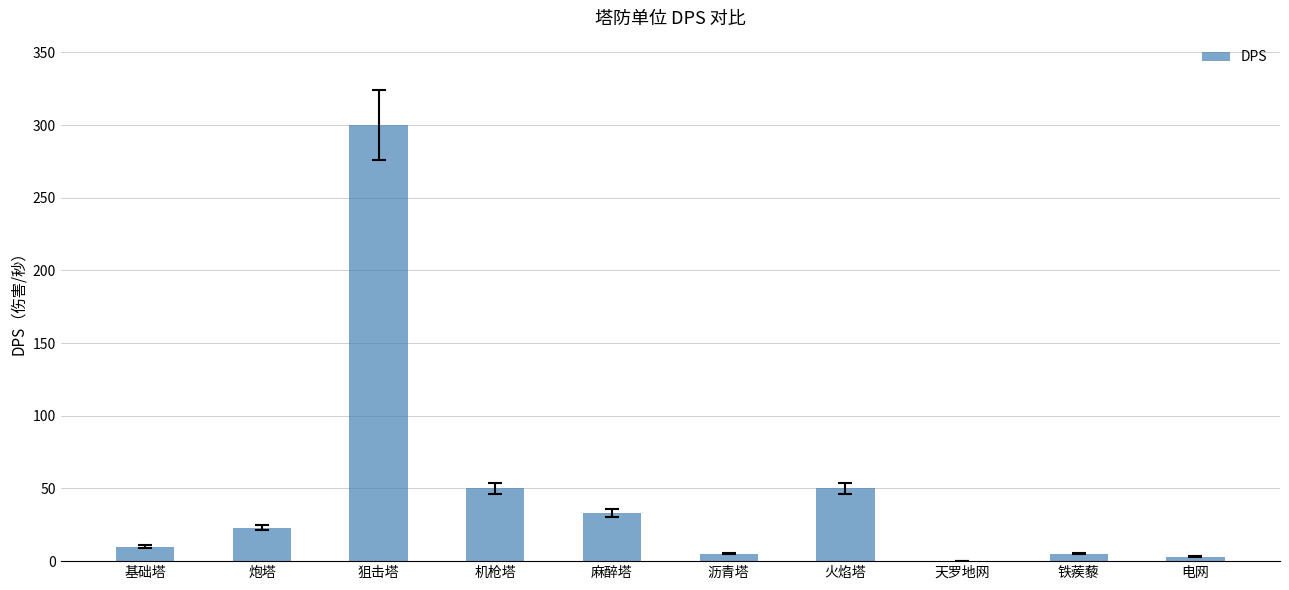

The chart shows a value of 5.0 at 铁蒺藜. True or false?

True